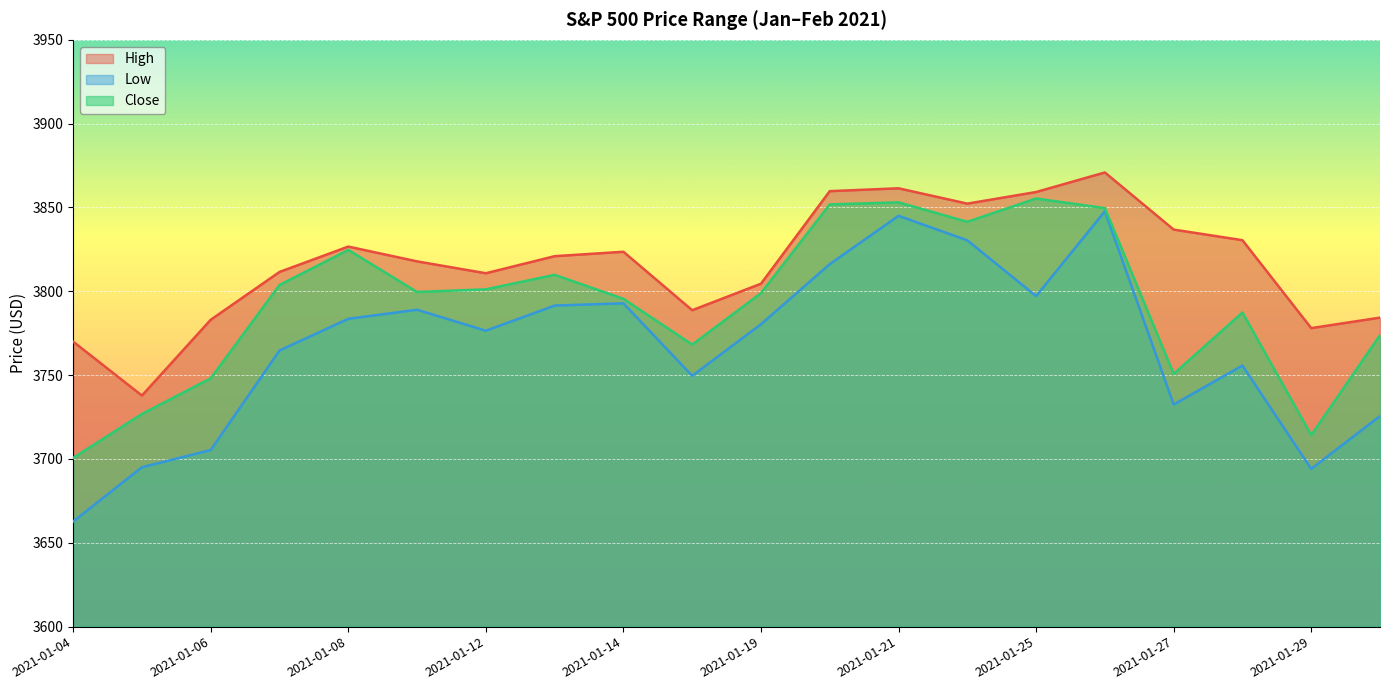

What is the value of the High point at the 5th from the left?

3826.7